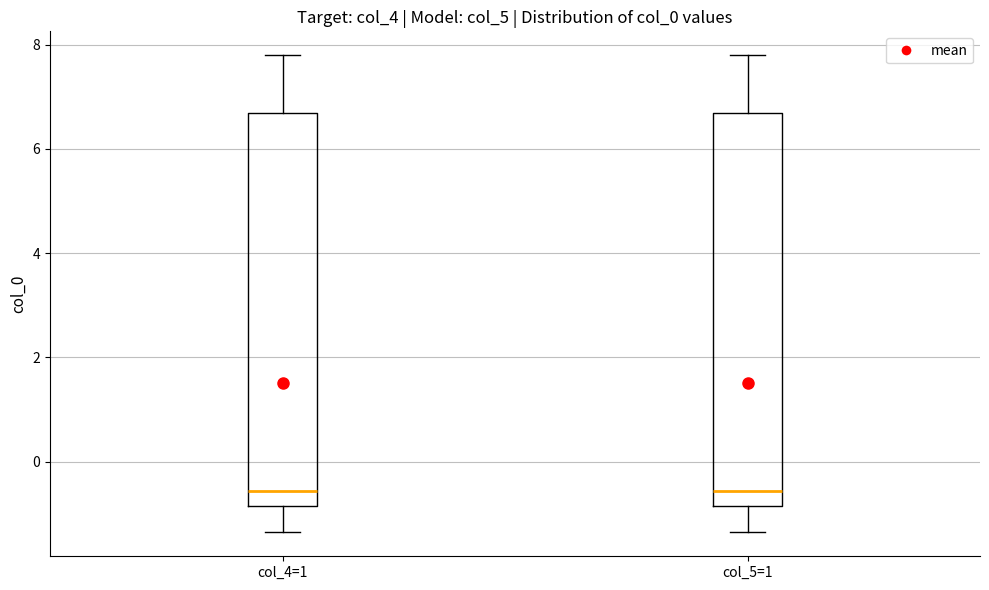

Reading left to right, read every box against the y-axis: the position of its median line, the range the box covers, and the ends of its whiskers. The values are not printed on the chart, so give them approximately, as read against the axis.

col_4=1: median -0.6, box -0.8 to 6.8, whiskers -1.4 to 7.8
col_5=1: median -0.6, box -0.8 to 6.8, whiskers -1.4 to 7.8